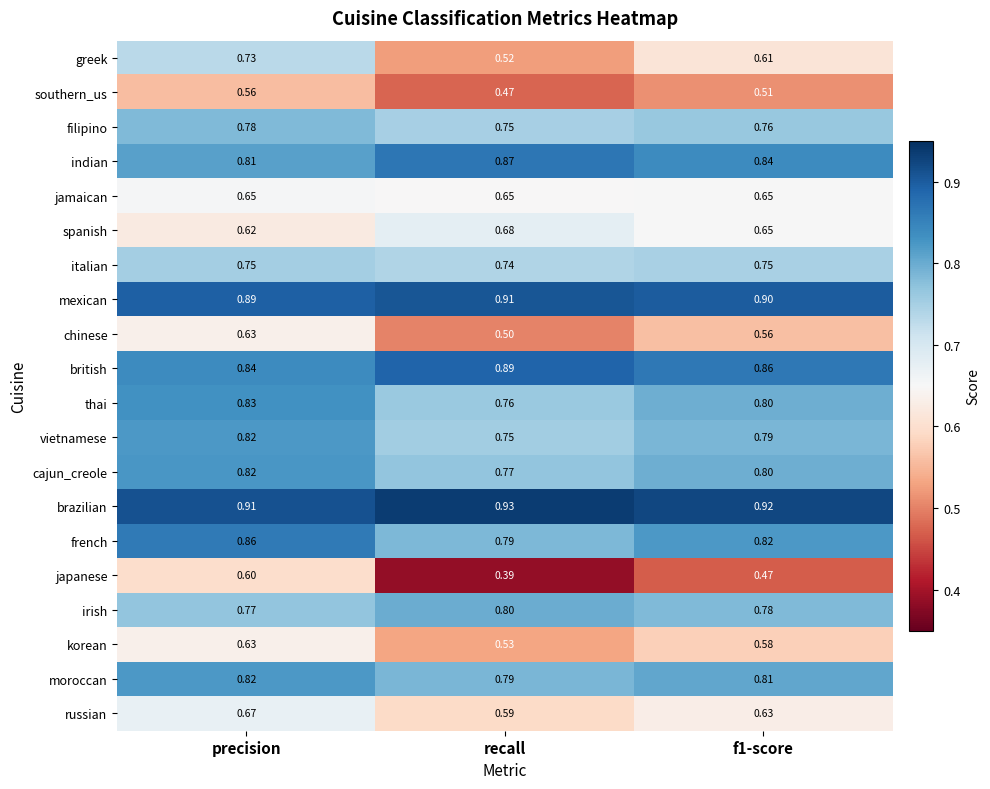

Which category has the highest value in the russian series?

precision